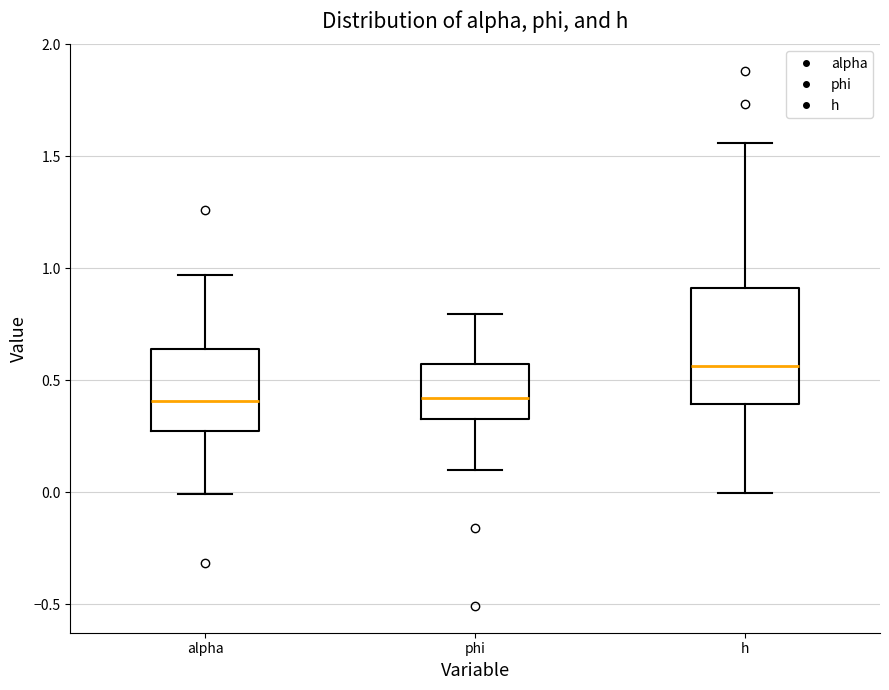

Where is the lower edge of the box for phi on the y-axis? The values are not printed on the chart, so give them approximately, as read against the axis.

0.35